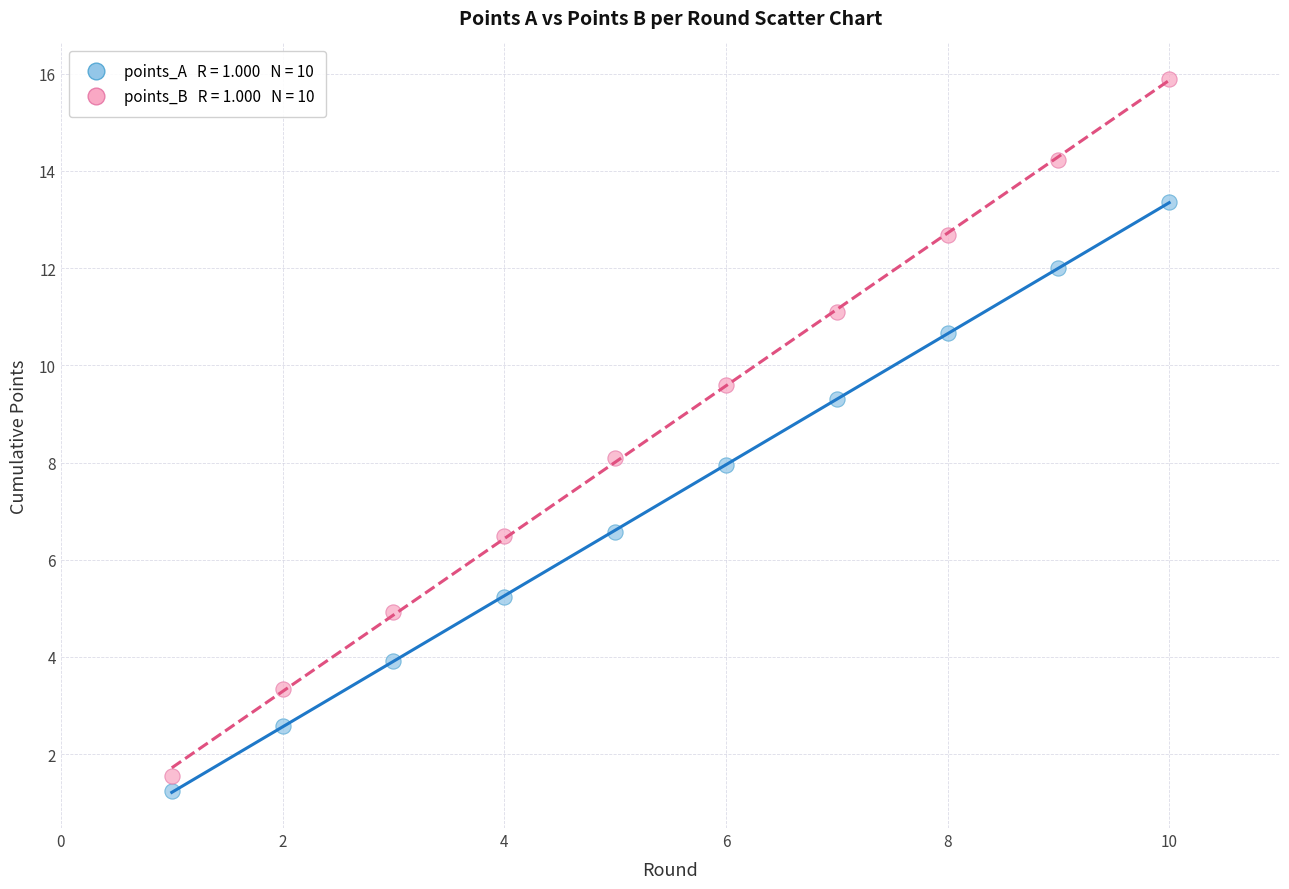

Across all data points, what is the range of Y values (max minus min)?

14.6